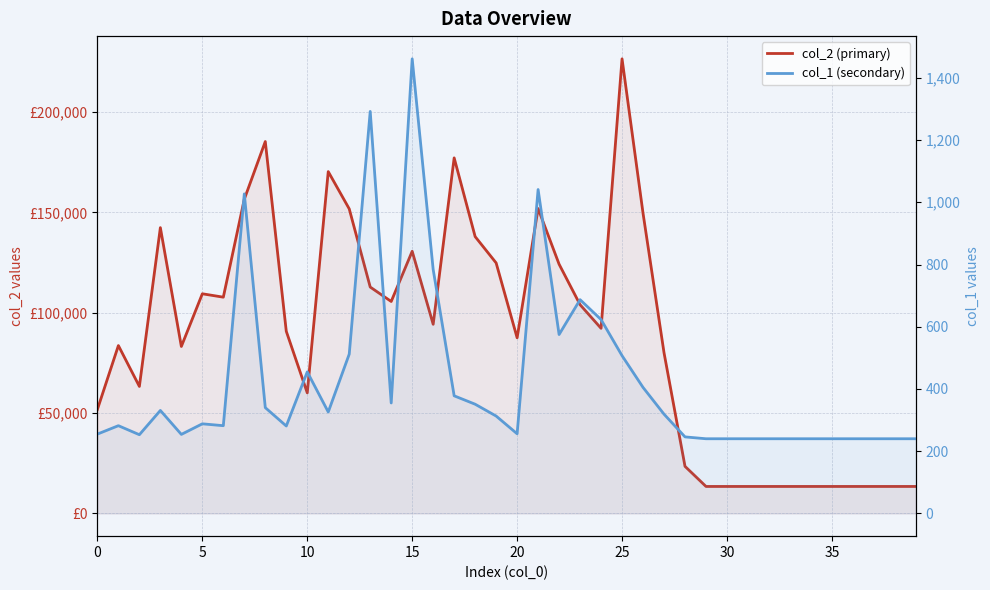

What is the difference between the second highest and second lowest values in the col_2 (primary) series?

171861